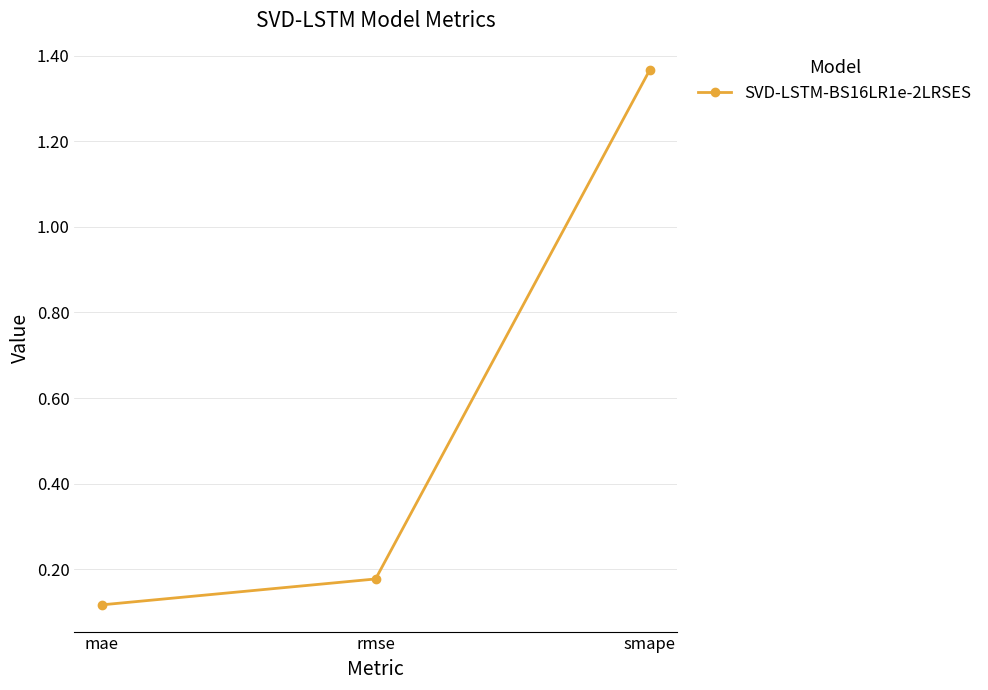

What is the label of the 2nd point from the left?

rmse